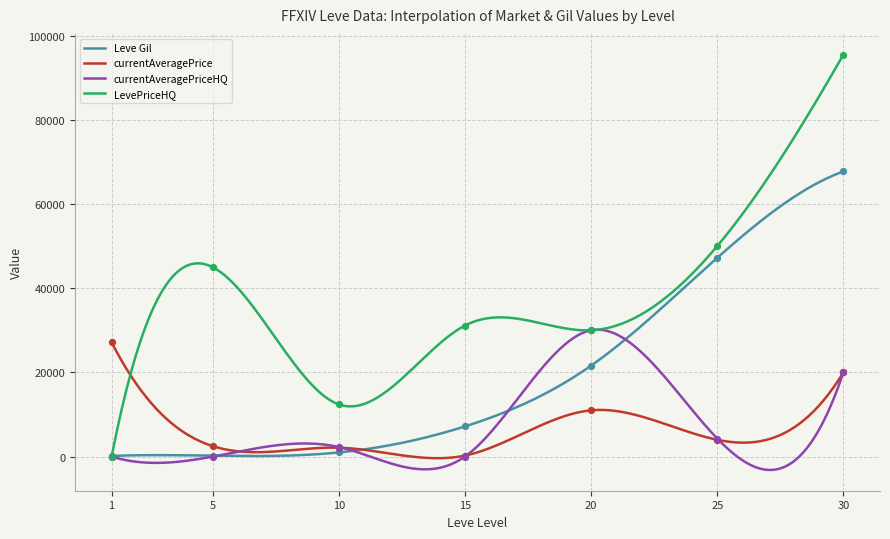

At how many categories does at least one series exceed 60561?

1